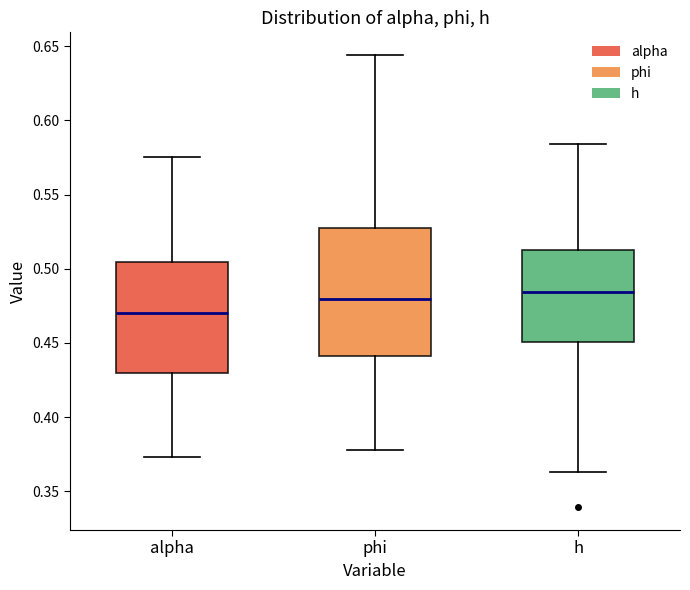

Which box's median line is the lowest?

alpha